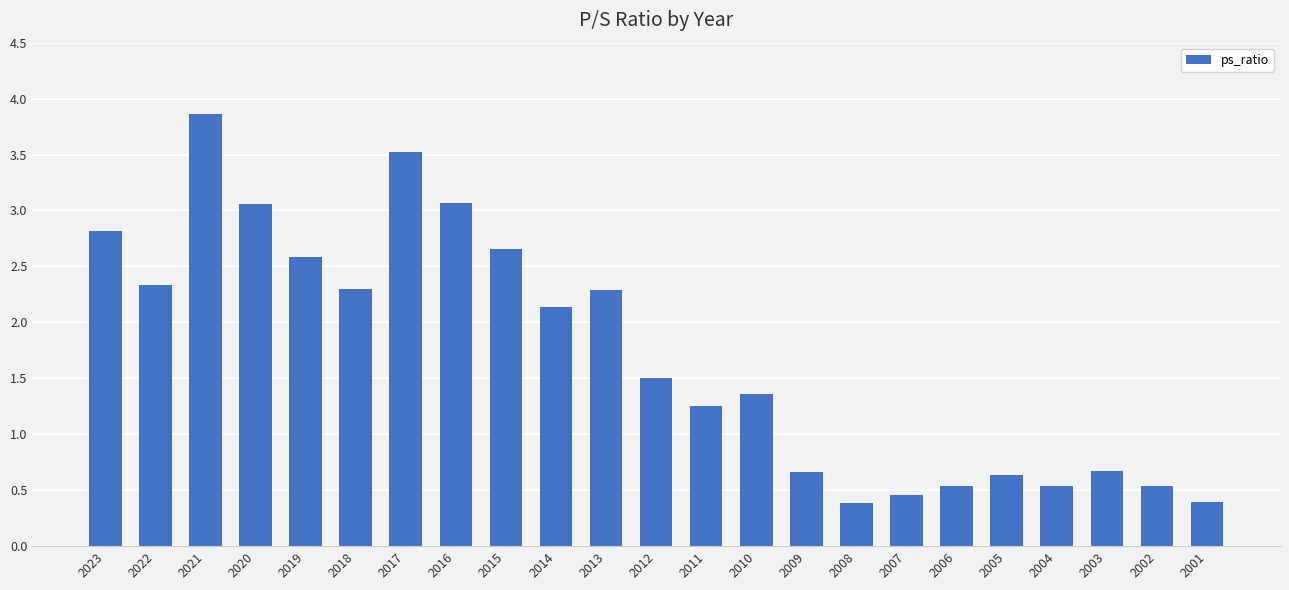

The value at 2021 is 6.5. True or false?

False